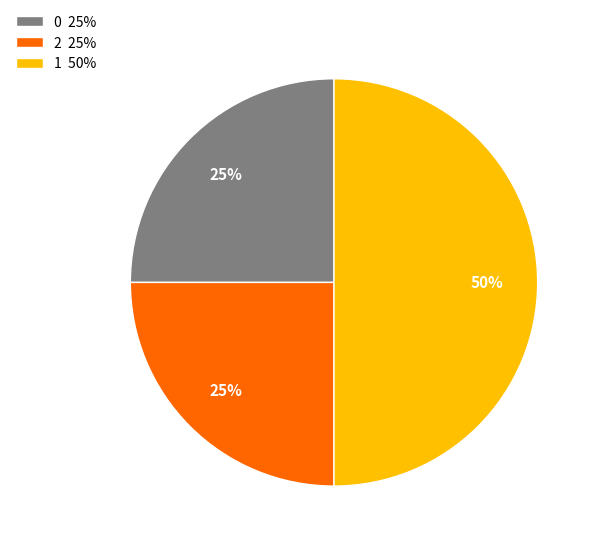

Is it true that 2 is 19% of the pie?

False